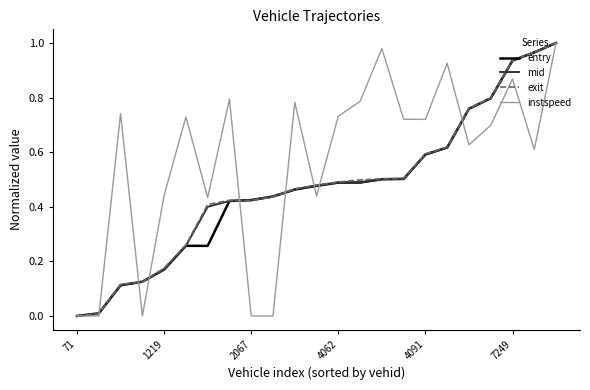

What are all the series names shown in the legend?

entry, mid, exit, instspeed